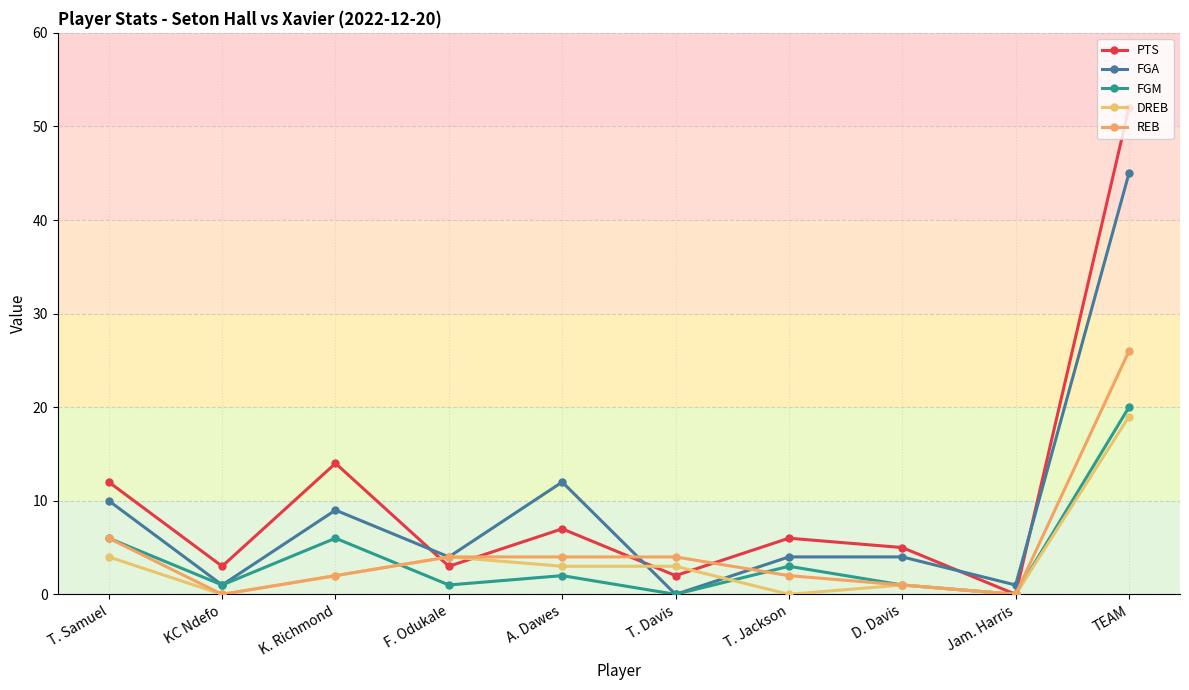

How many interior local peaks does the FGM series have?

3